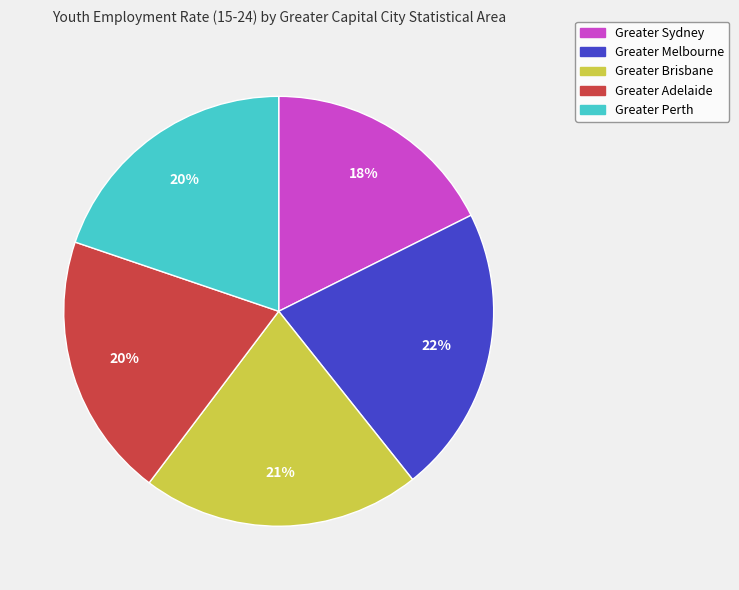

True or false: Greater Brisbane accounts for 21% of the total.

True